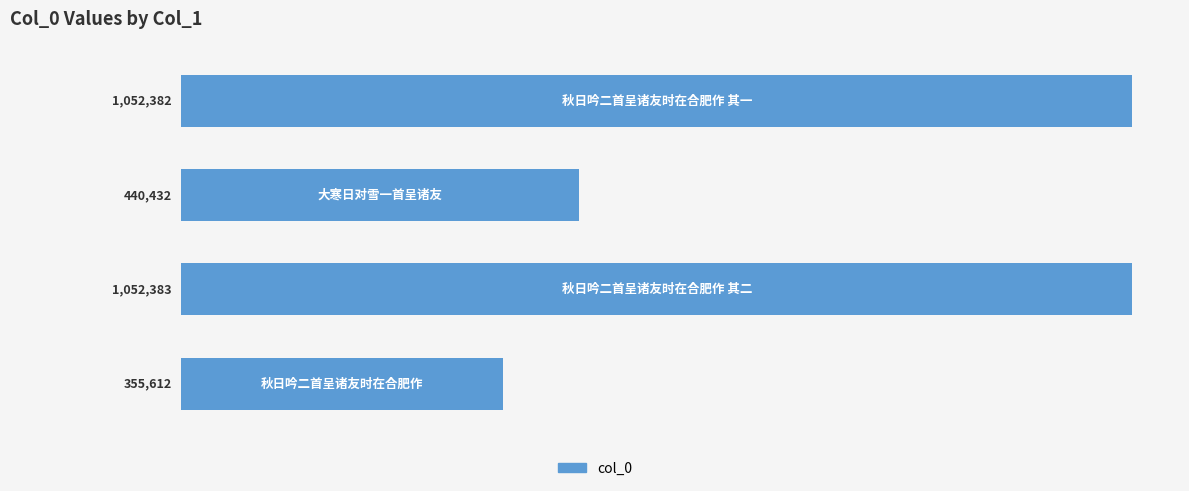

What is the maximum value shown in the chart?

1052383